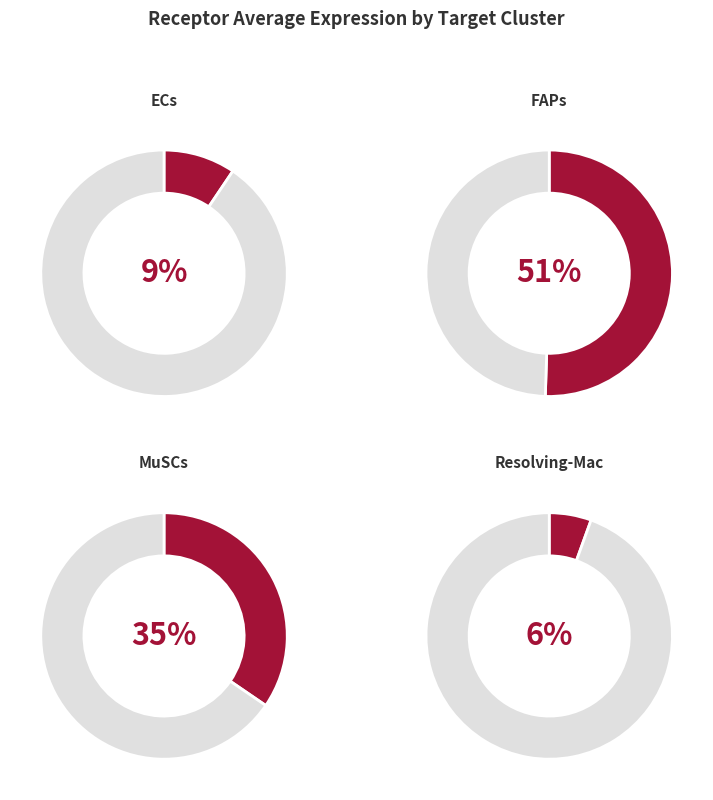

What is the smallest slice in the pie chart?

Resolving-Mac